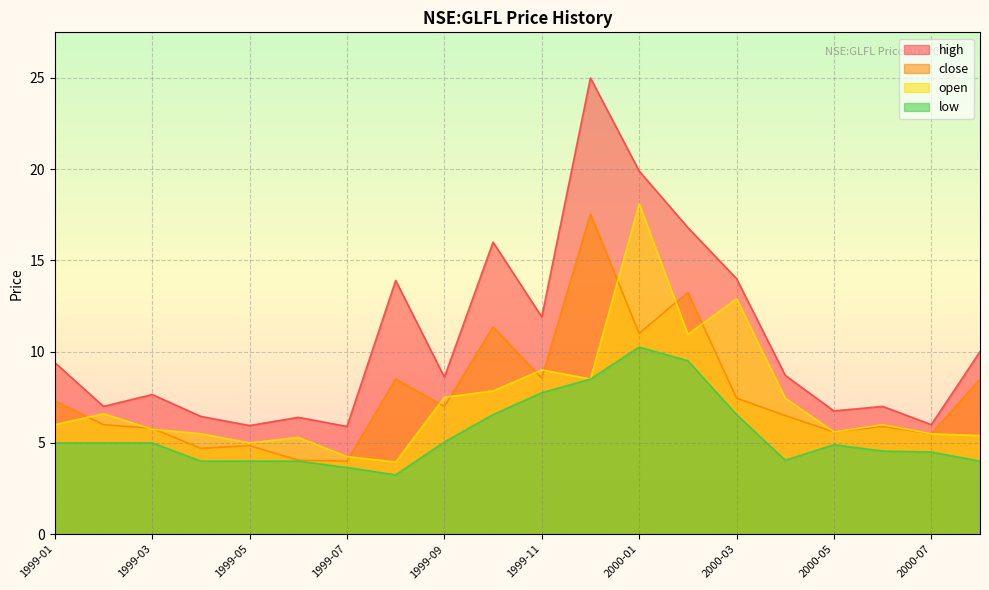

What is the label of the 19th point from the right?

1999-02